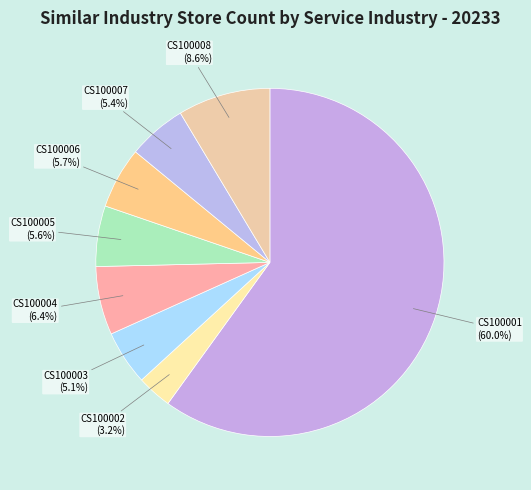

How many segments does this pie chart have?

8